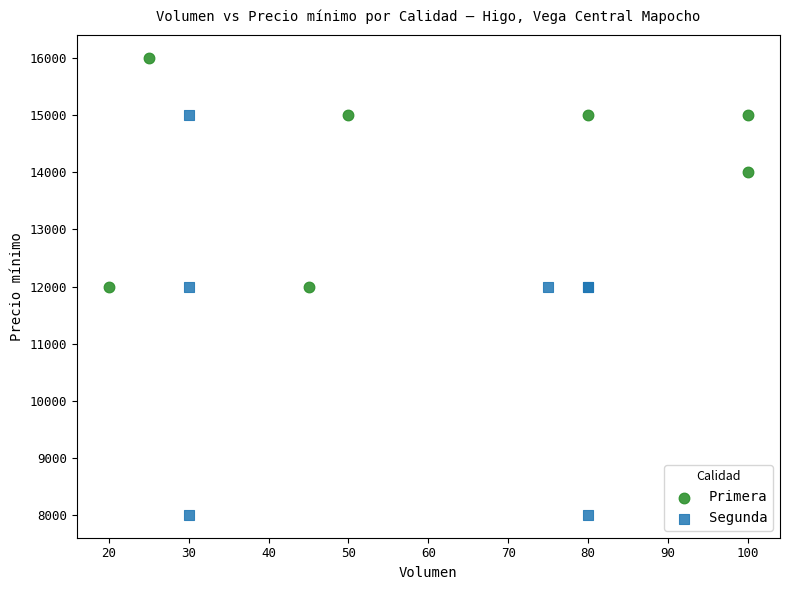

Which series contains the highest Y value?

Primera